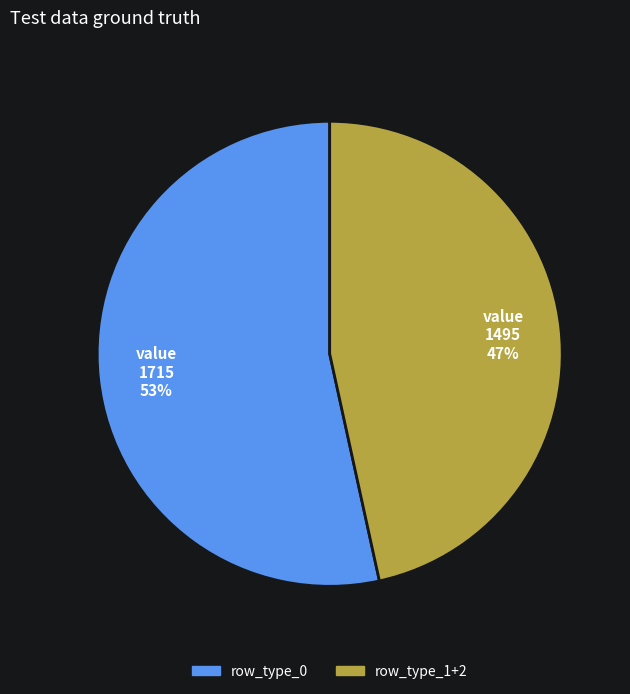

To the nearest percent, what is the average slice percentage?

50%